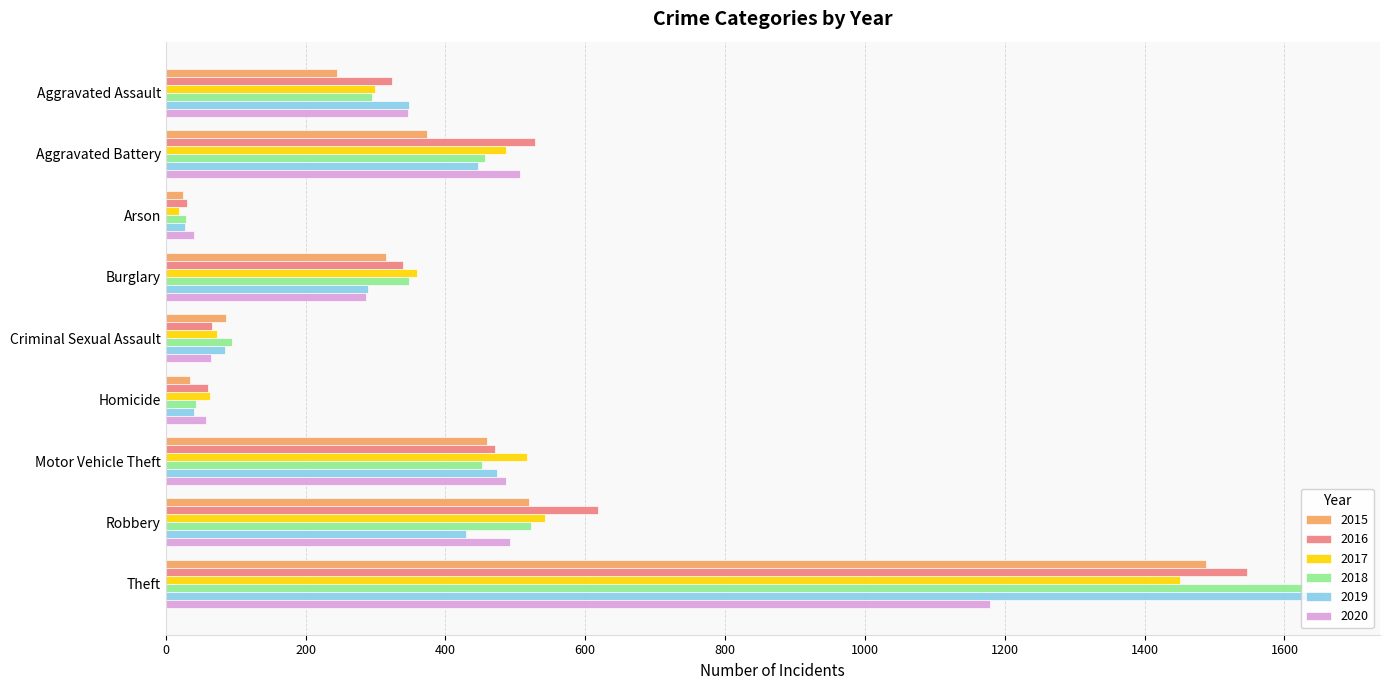

What is the maximum value shown in the chart?

1654